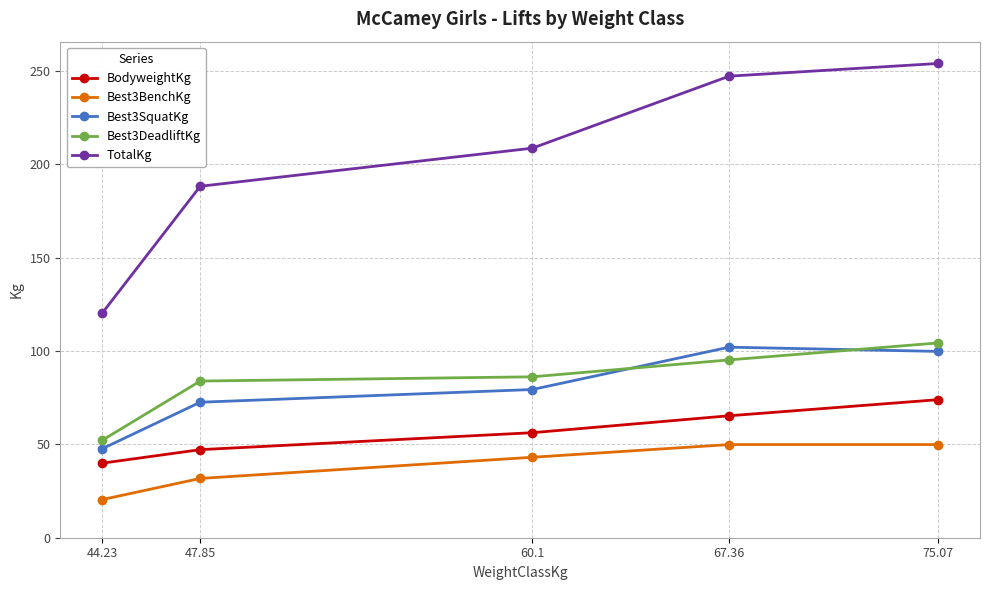

Where does the Best3SquatKg series first go above 79?

60.1